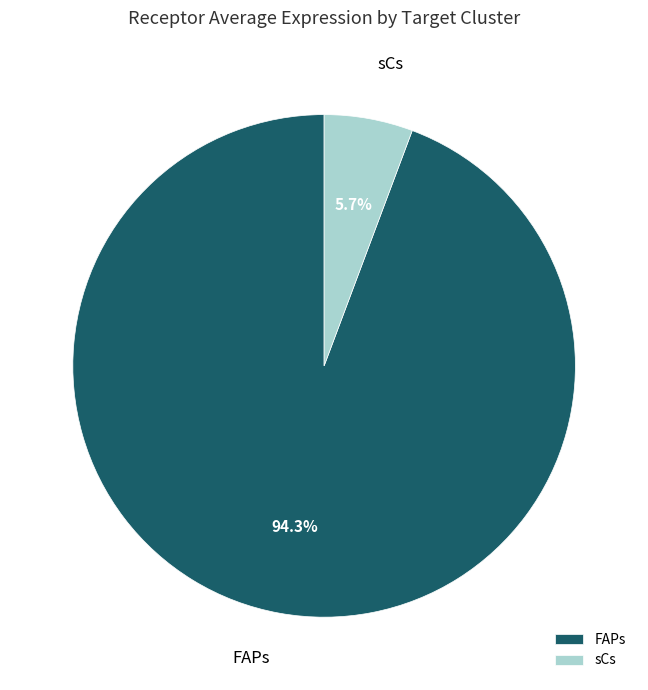

What portion of the pie excludes FAPs?

5.7%